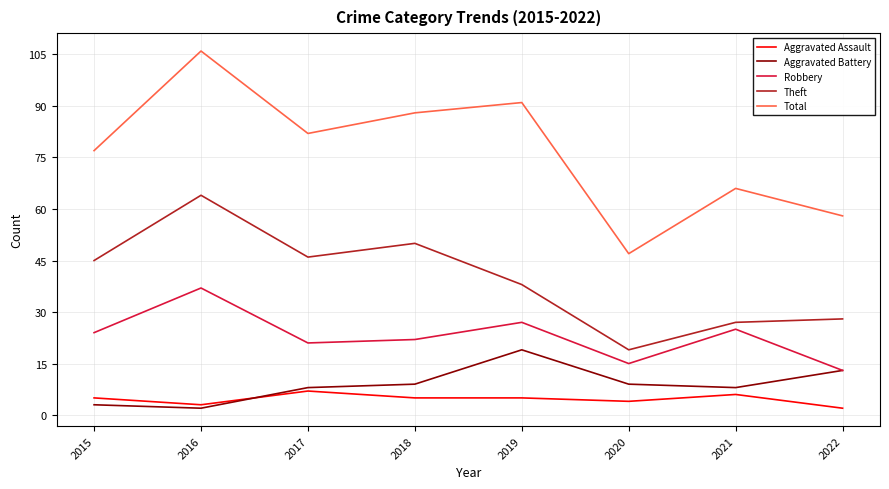

How many lines are shown in the chart?

5